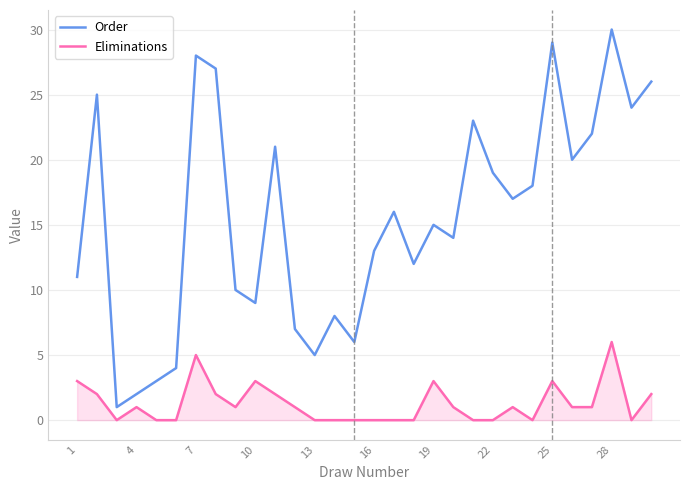

What is the maximum value for Order?

30